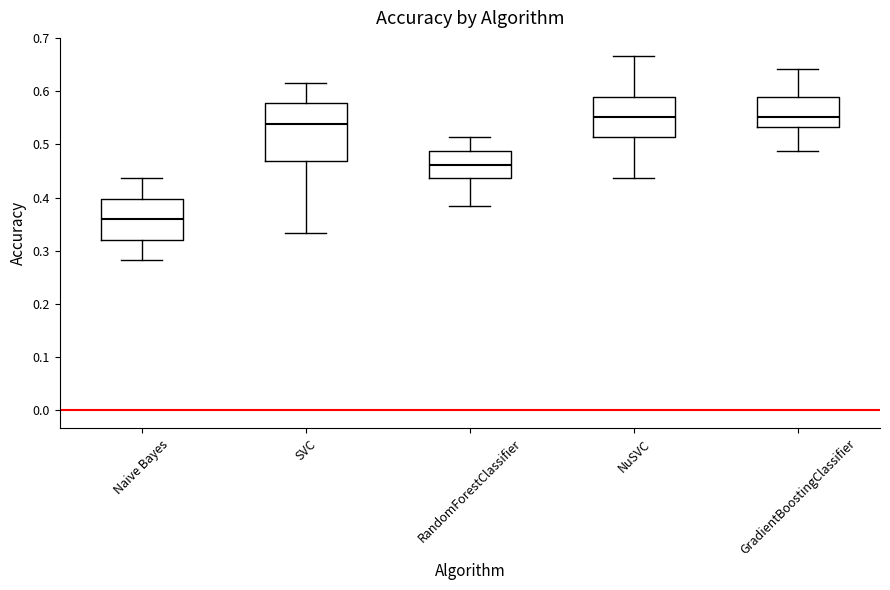

Reading left to right, read every box against the y-axis: the position of its median line, the range the box covers, and the ends of its whiskers. The values are not printed on the chart, so give them approximately, as read against the axis.

Naive Bayes: median 0.36, box 0.32 to 0.40, whiskers 0.28 to 0.44
SVC: median 0.54, box 0.47 to 0.58, whiskers 0.33 to 0.62
RandomForestClassifier: median 0.46, box 0.44 to 0.49, whiskers 0.38 to 0.51
NuSVC: median 0.55, box 0.51 to 0.59, whiskers 0.44 to 0.67
GradientBoostingClassifier: median 0.55, box 0.53 to 0.59, whiskers 0.49 to 0.64